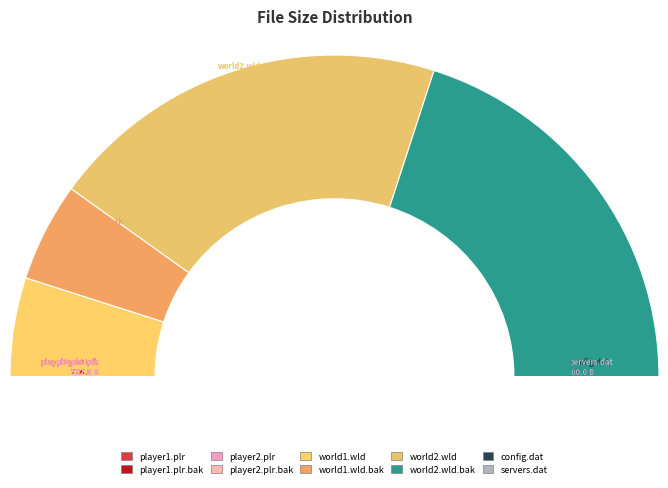

Rank the categories by value from highest to lowest.

world2.wld, world2.wld.bak, world1.wld, world1.wld.bak, player2.plr, player2.plr.bak, player1.plr, player1.plr.bak, servers.dat, config.dat